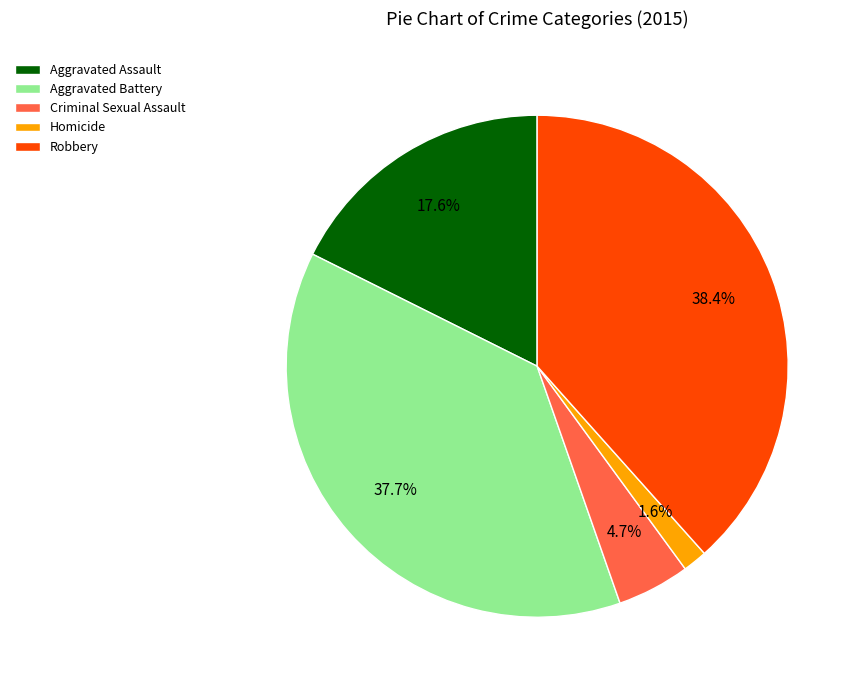

What is the largest slice in the pie chart?

Robbery